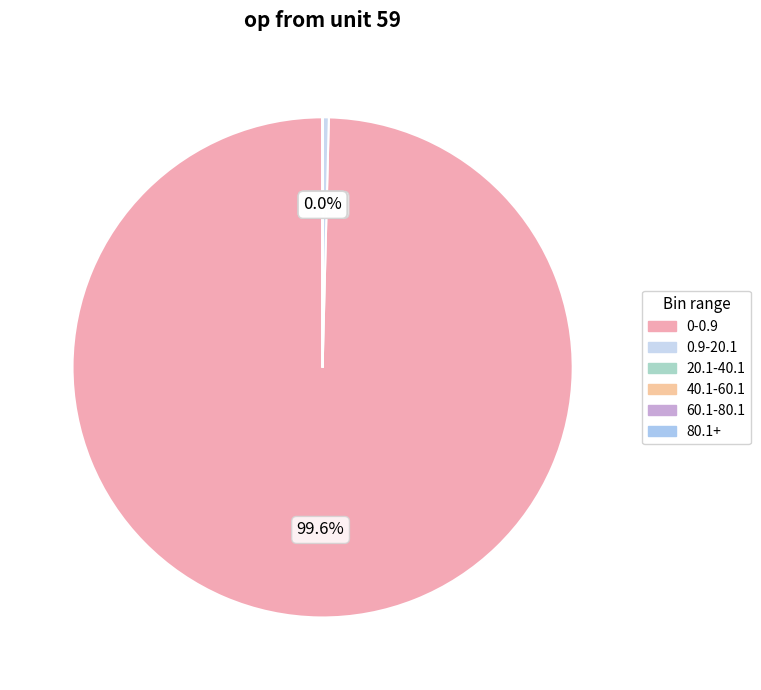

To the nearest percent, what is the average slice percentage?

17%